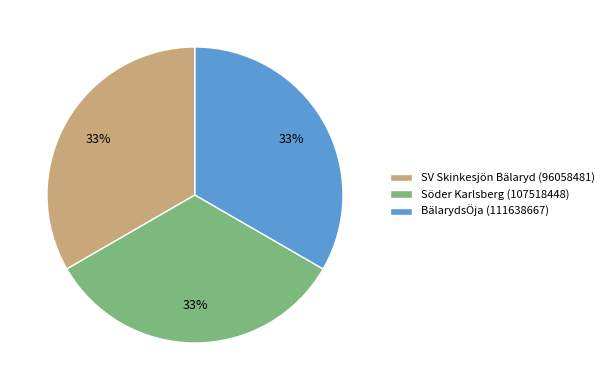

How many slices are in this pie chart?

3